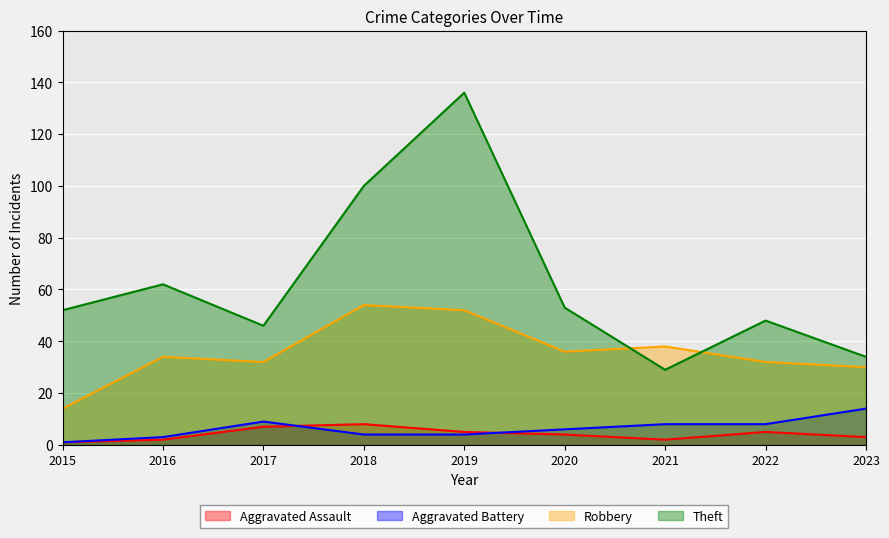

What are all the series names shown in the legend?

Aggravated Assault, Aggravated Battery, Robbery, Theft